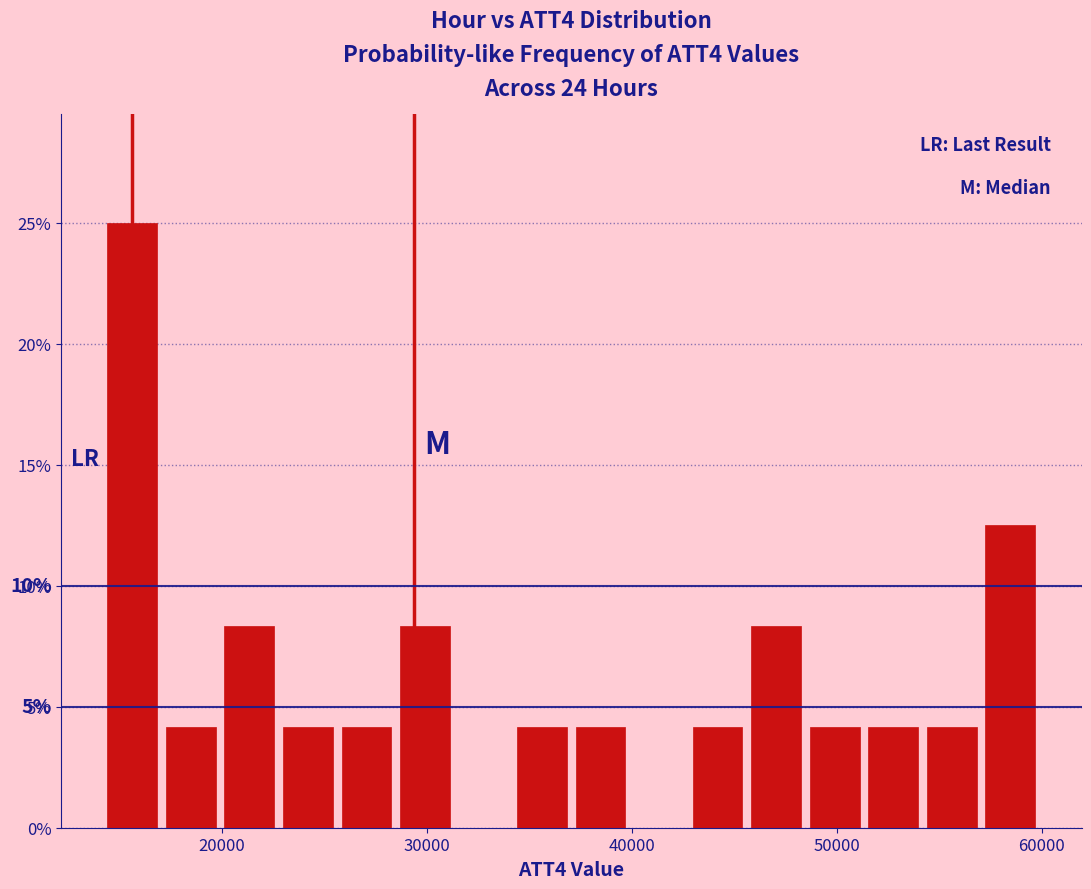

Read against the x-axis, roughly where is the centre of the tallest bar?

16000